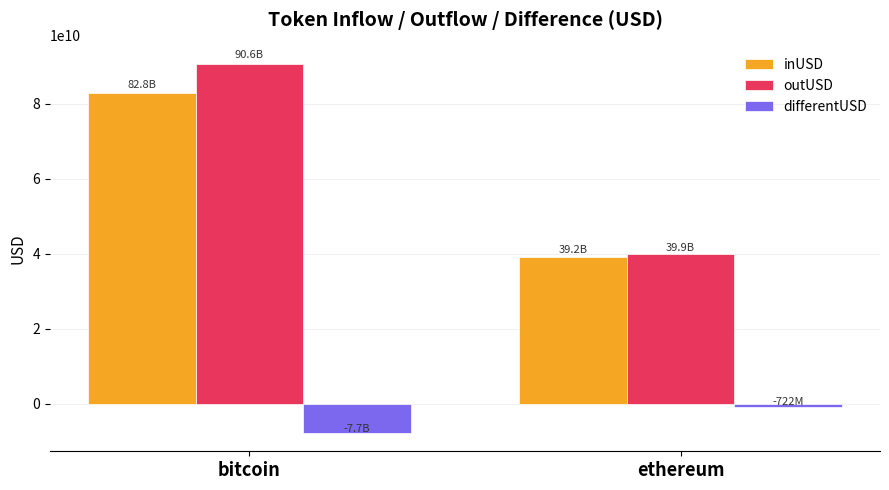

What are all the series names shown in the legend?

inUSD, outUSD, differentUSD